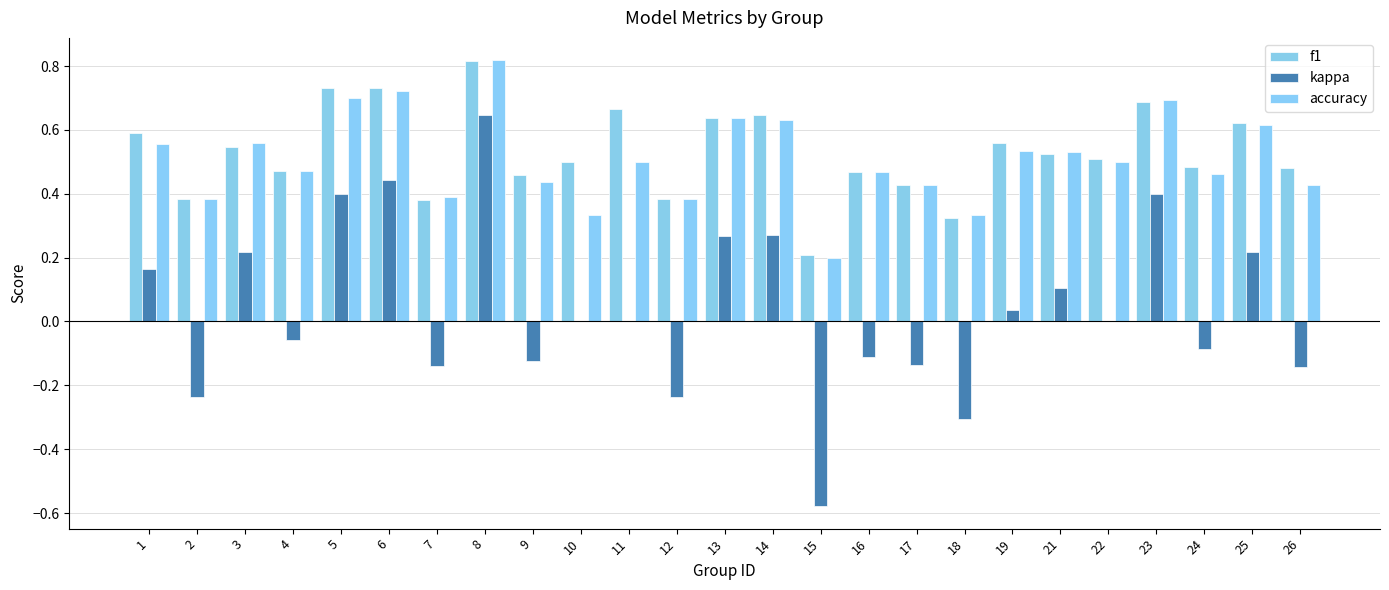

What value does the f1 series have at 6?

0.7